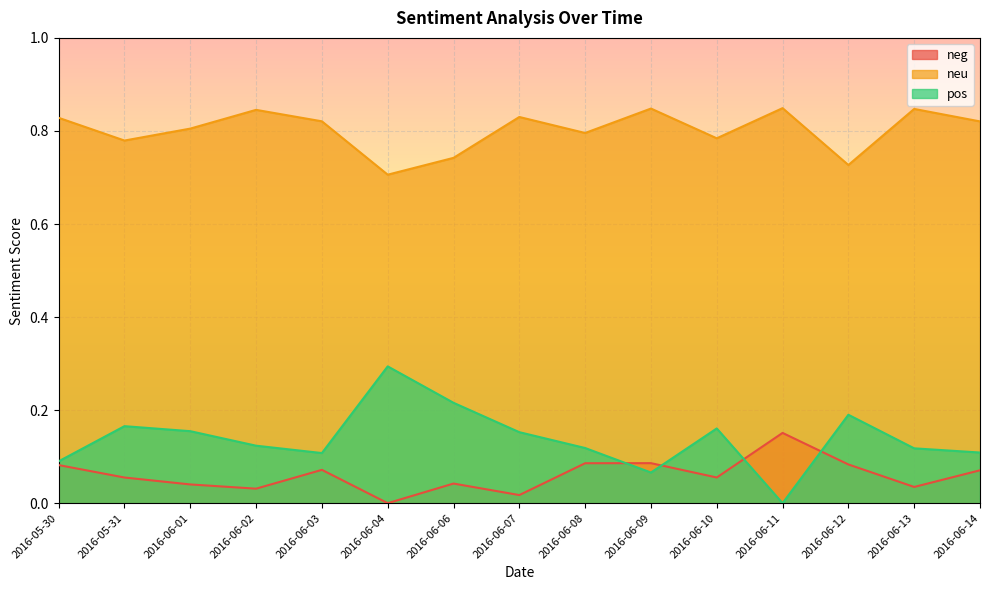

What is the difference between the highest and lowest values at 2016-06-06?

0.7